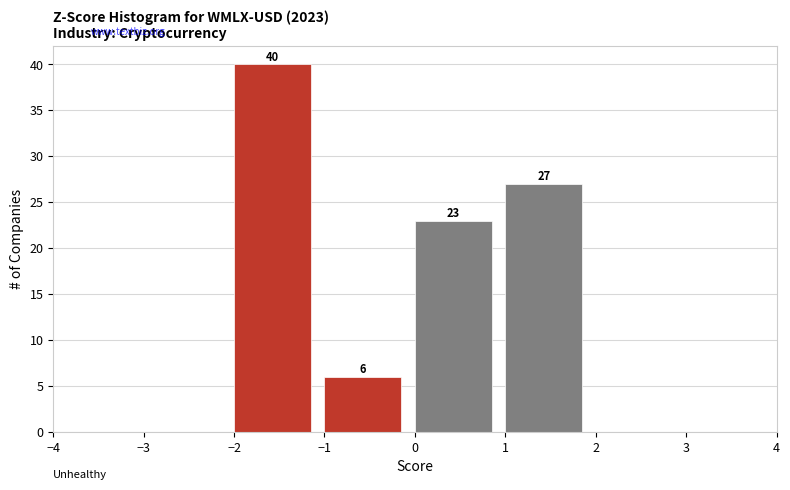

Which range on the x-axis has the tallest bar?

-2 to -1